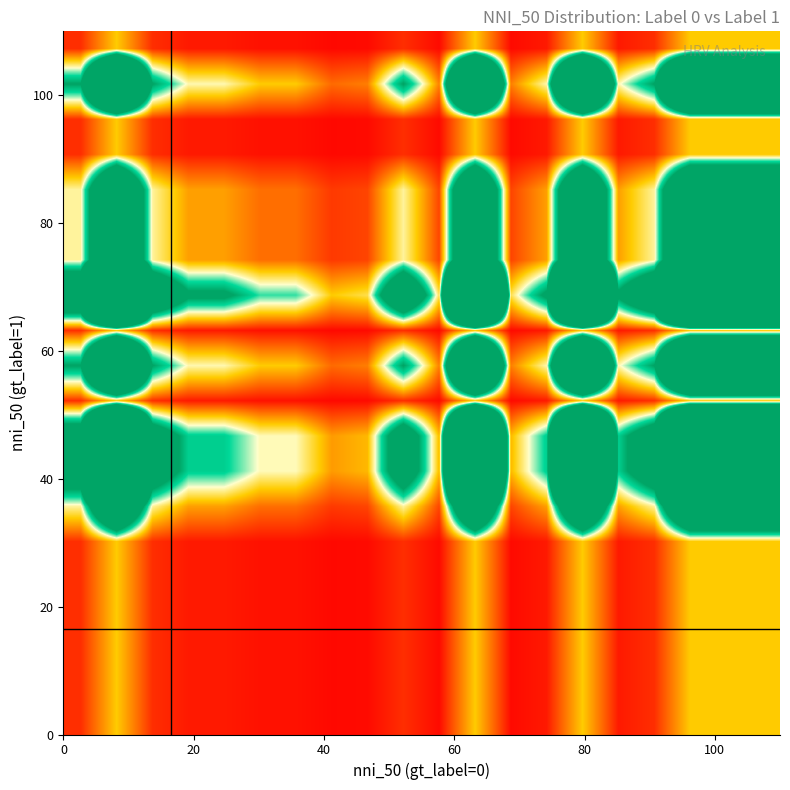

What is the greatest value displayed?

21.0